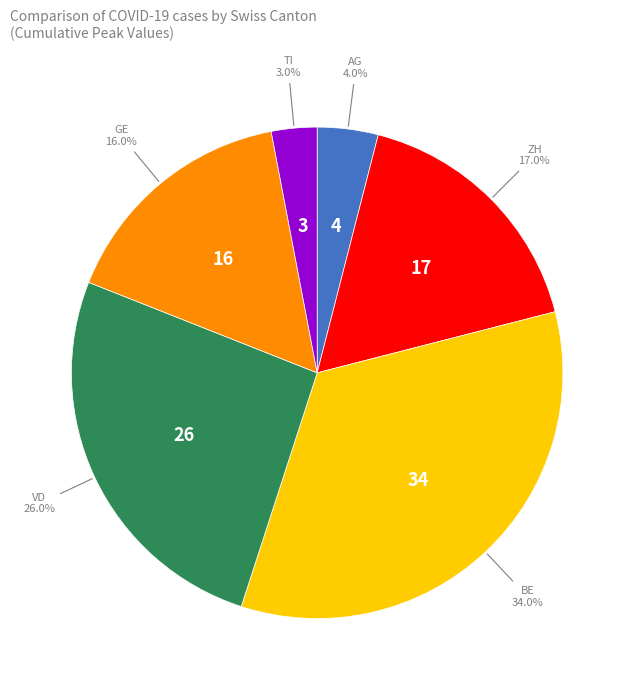

Is there any slice that represents more than half of the pie?

No